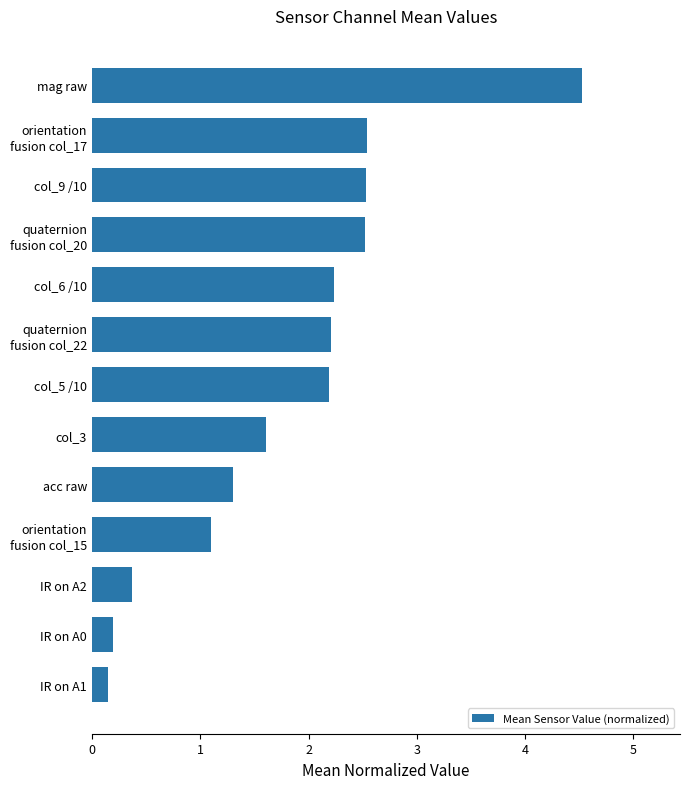

How many categories are shown in the chart?

13